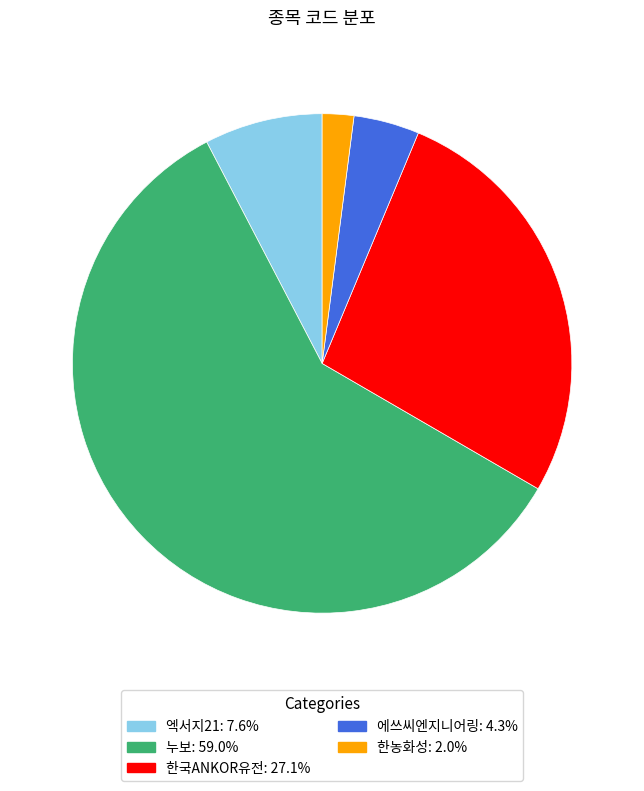

What is the largest slice in the pie chart?

누보